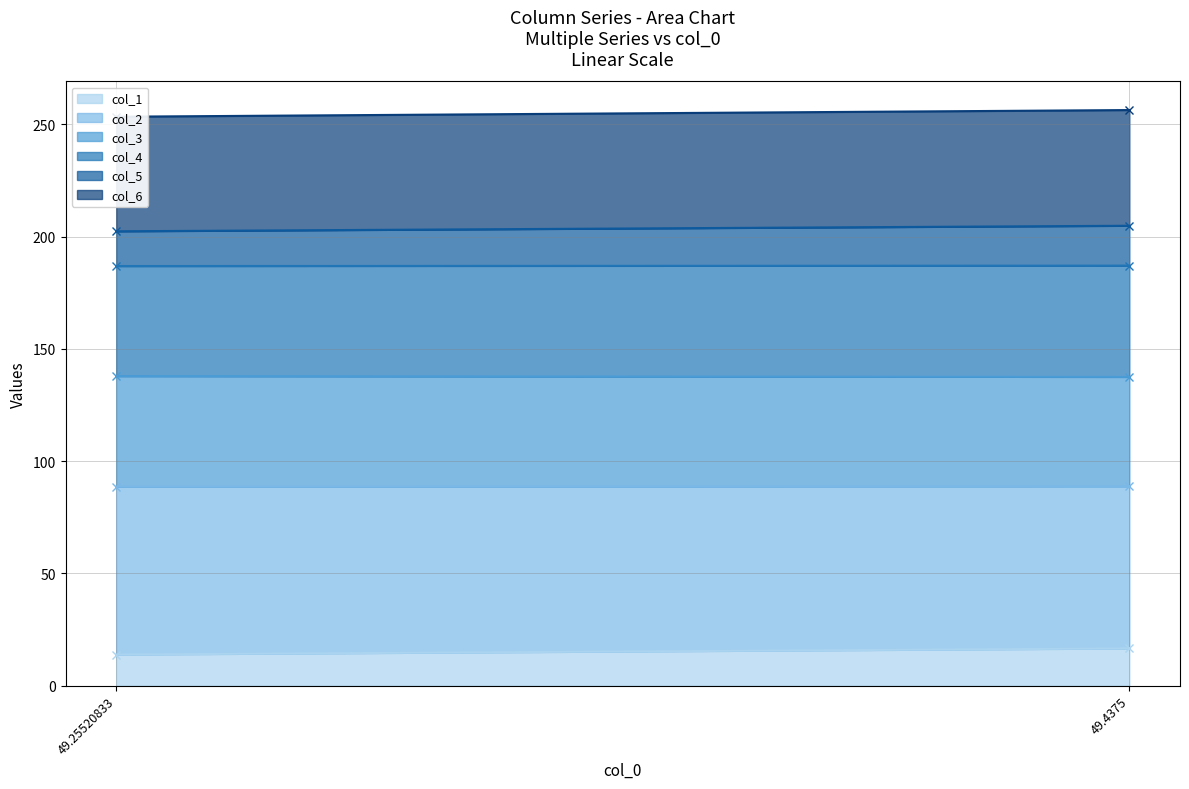

How many lines are shown in the chart?

6